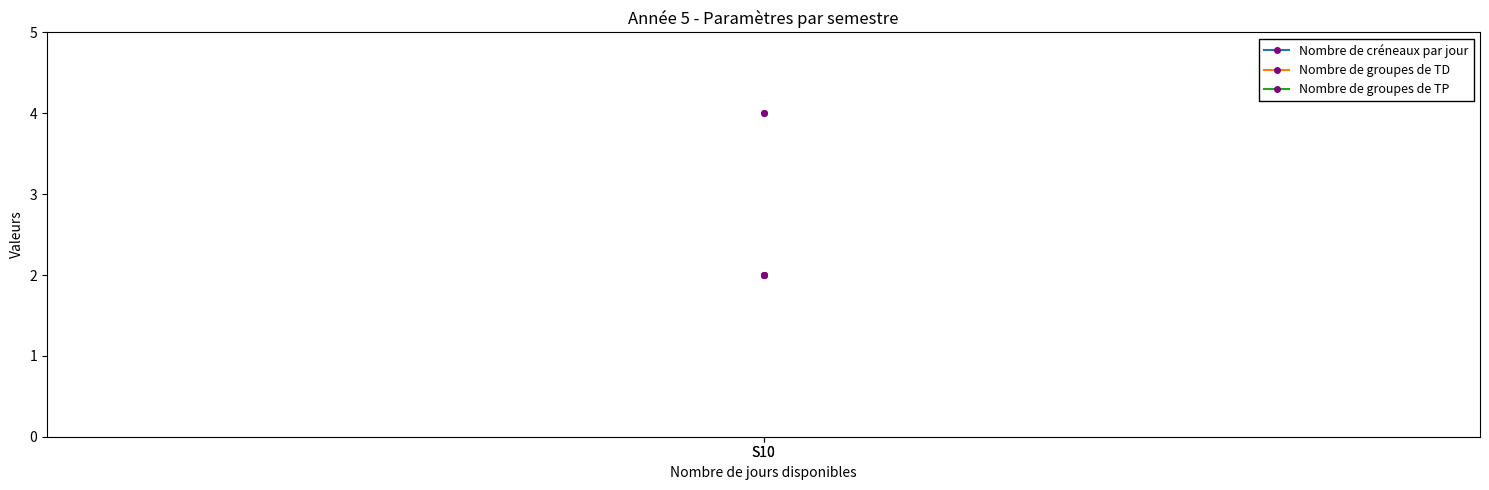

Which category has the highest value in the Nombre de groupes de TP series?

S10